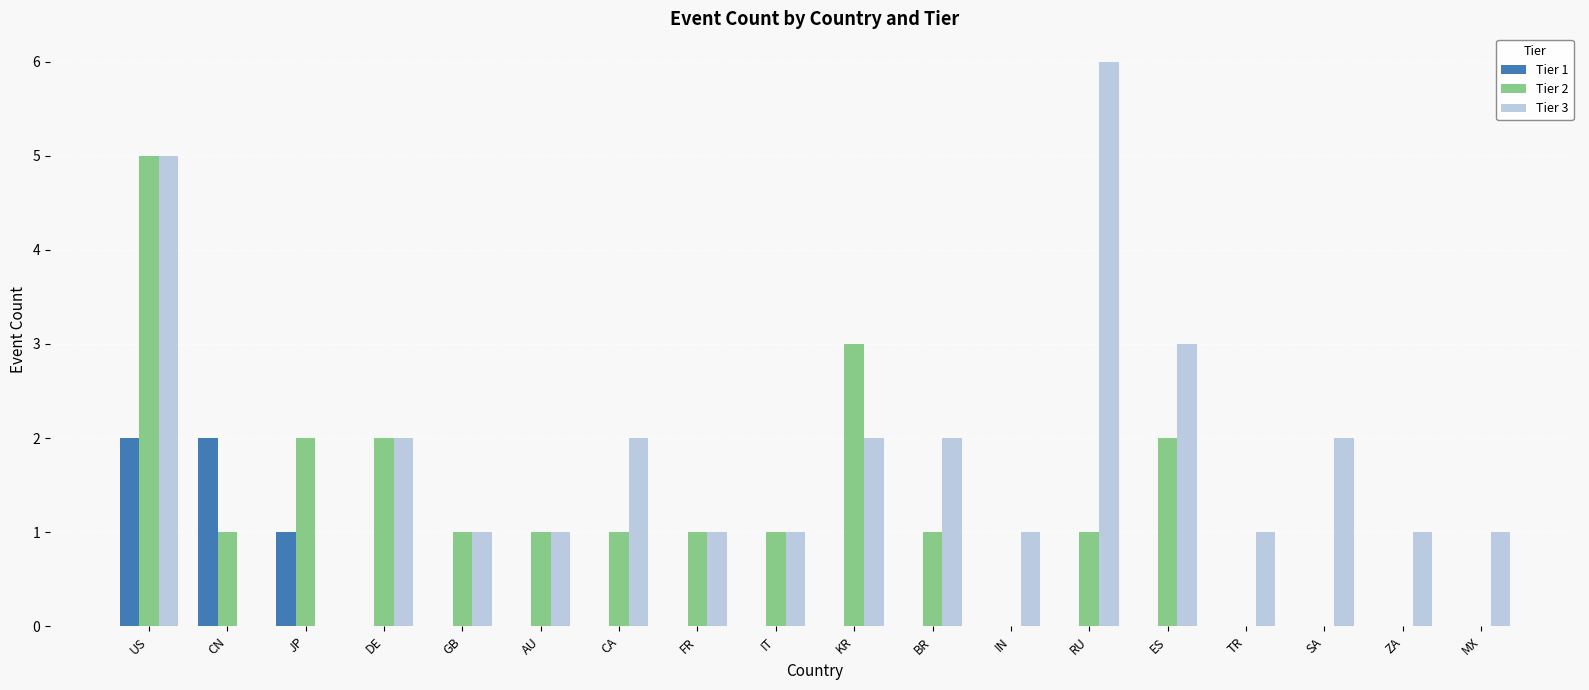

Where is Tier 1 nearest to the value 1?

JP